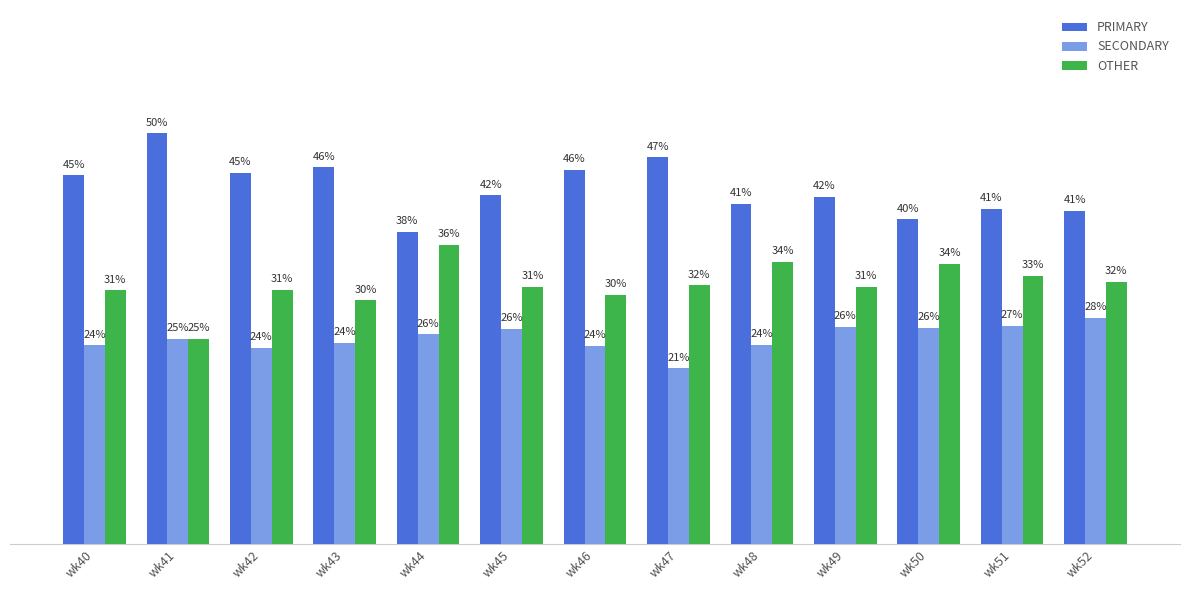

Which series changed the most between wk42 and wk45?

PRIMARY